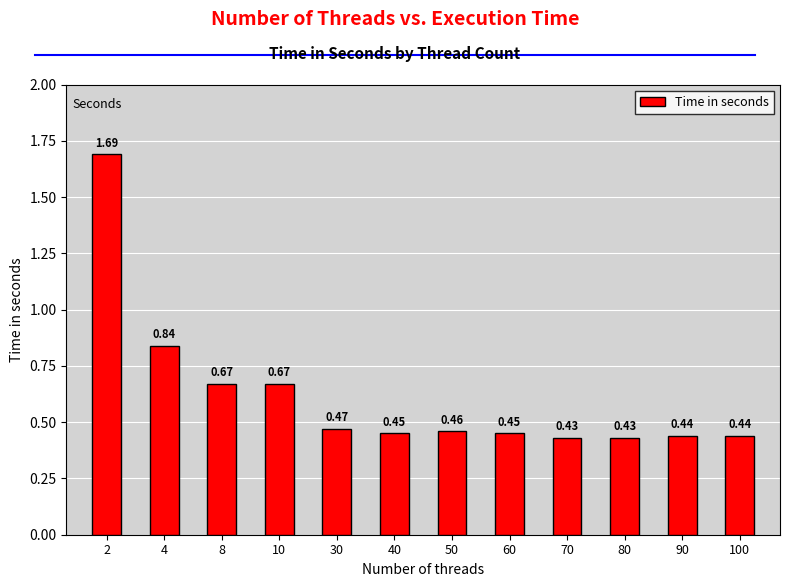

Which has a higher value, 10 or 30?

10